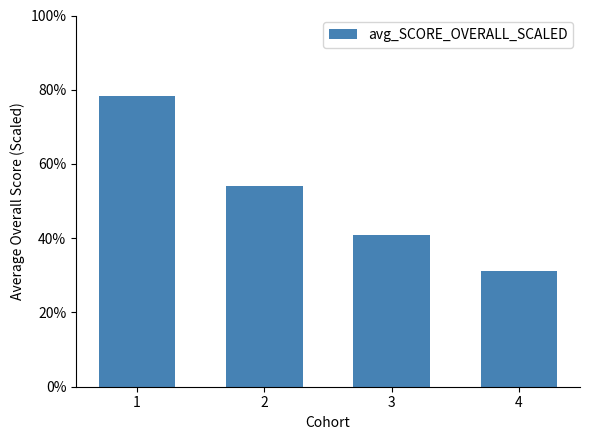

True or false: the data shows 78.2 at 1.

True